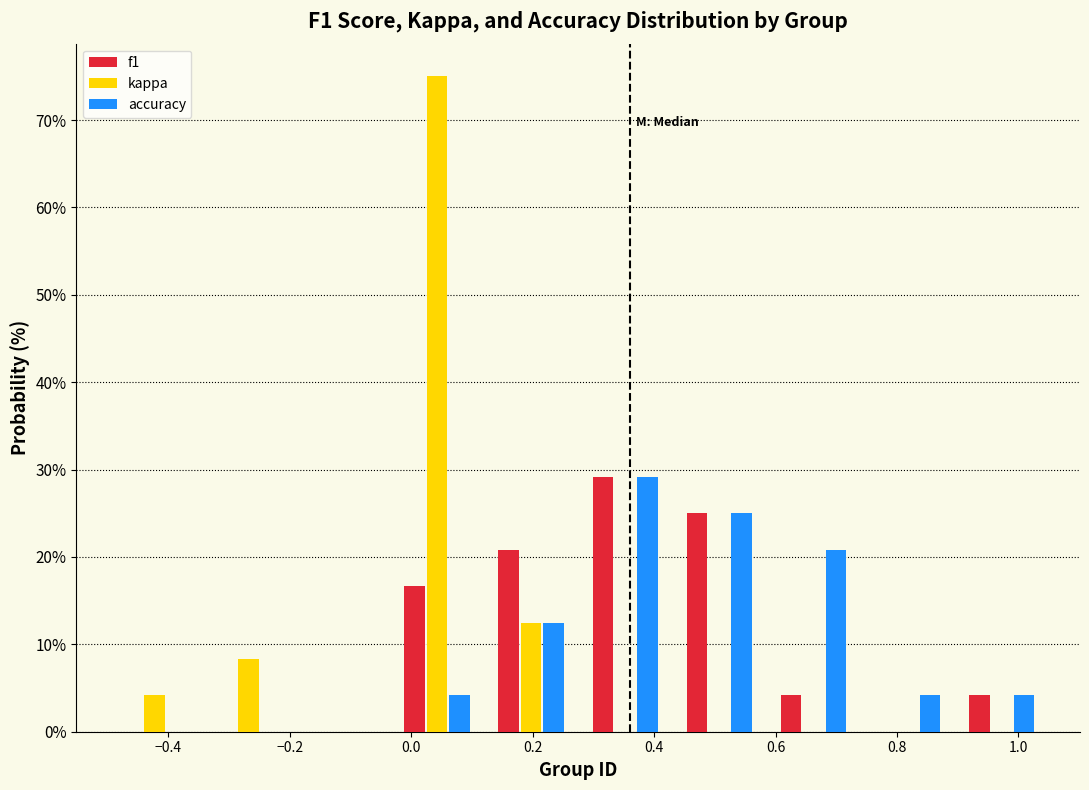

In the kappa series, which range on the x-axis has the tallest bar?

-0.035 to 0.120